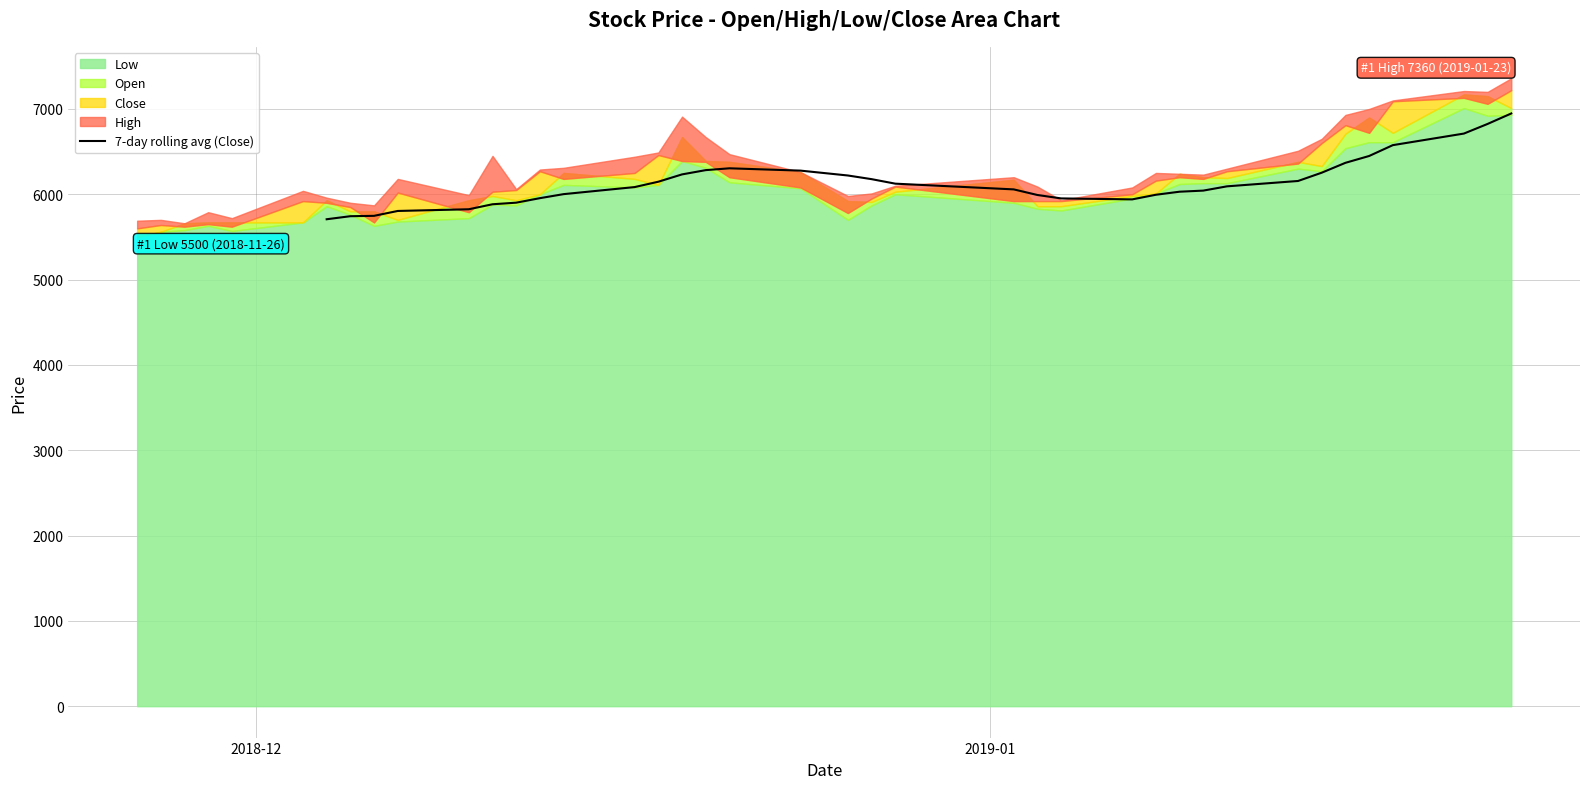

What is the highest value of the 7-day rolling avg (Close) series?

6947.1